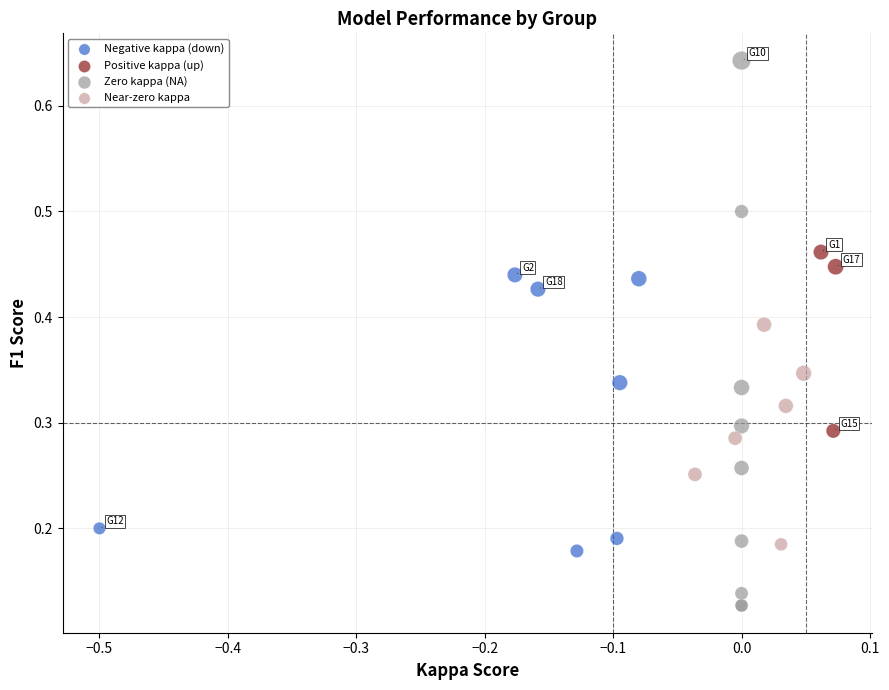

Which series contains the lowest Y value?

Zero kappa (NA)